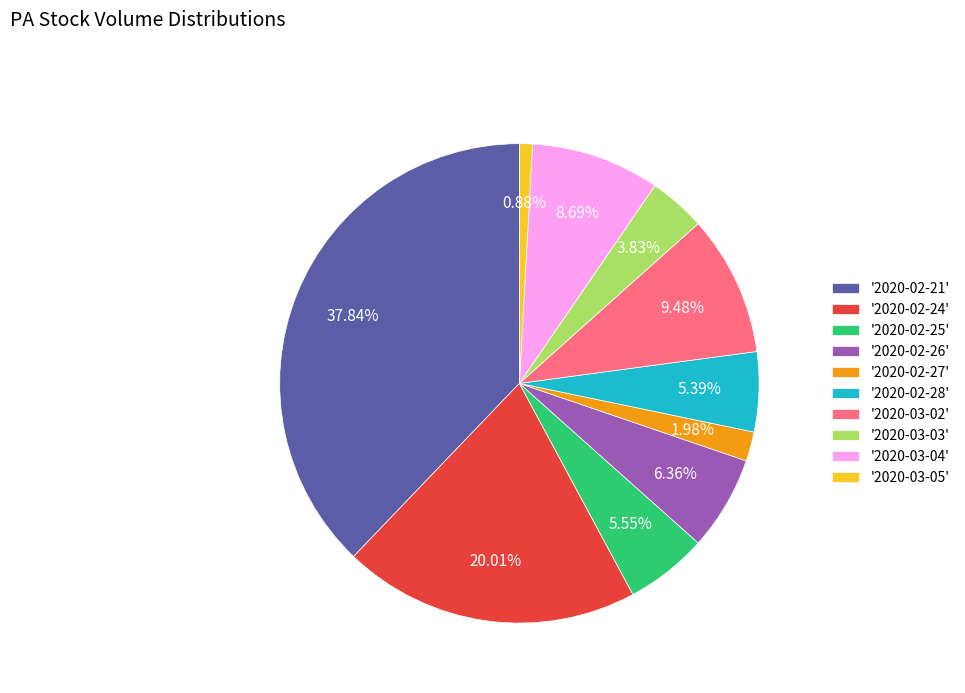

Is the sum of '2020-03-04' and '2020-02-24' greater than half?

No